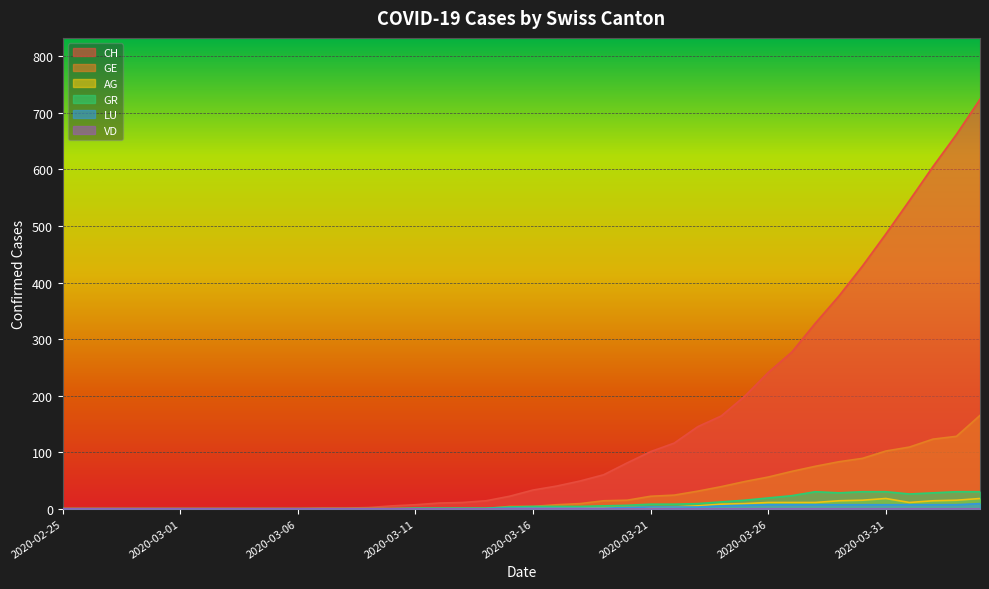

What is the spread (max minus min) of values at 2020-03-27?

270